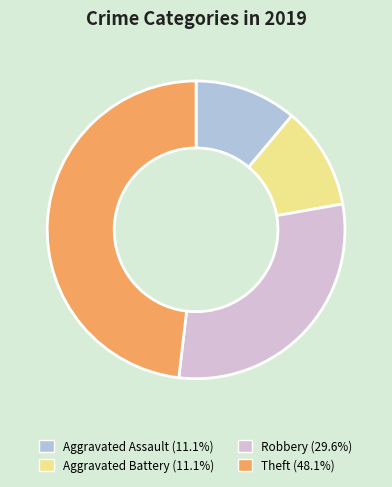

Which has a higher value, Theft or Aggravated Battery?

Theft